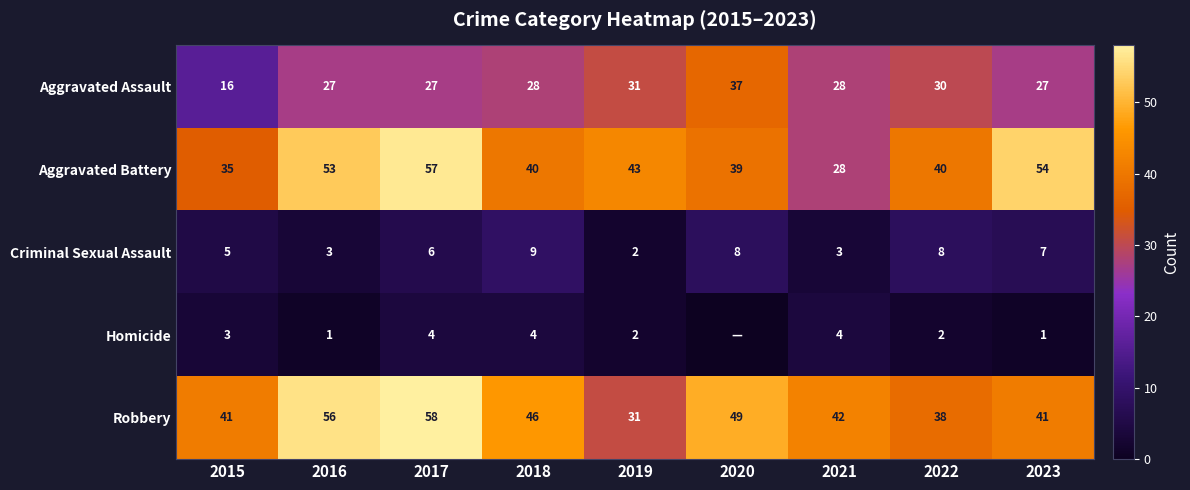

Which series changed the most between 2021 and 2022?

Aggravated Battery